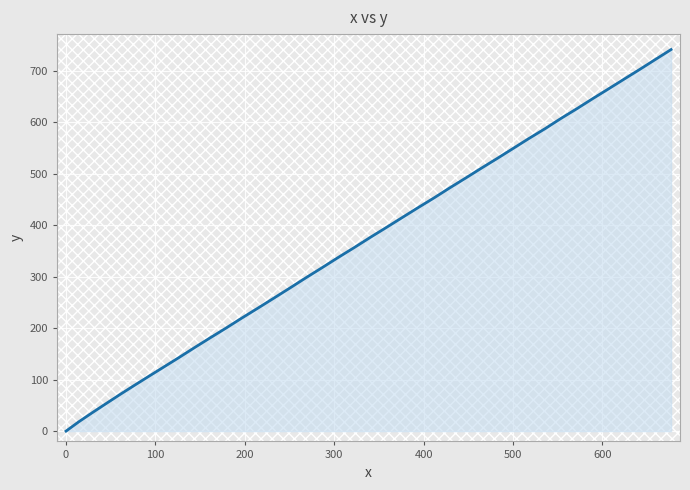

What is the greatest value displayed?

741.0